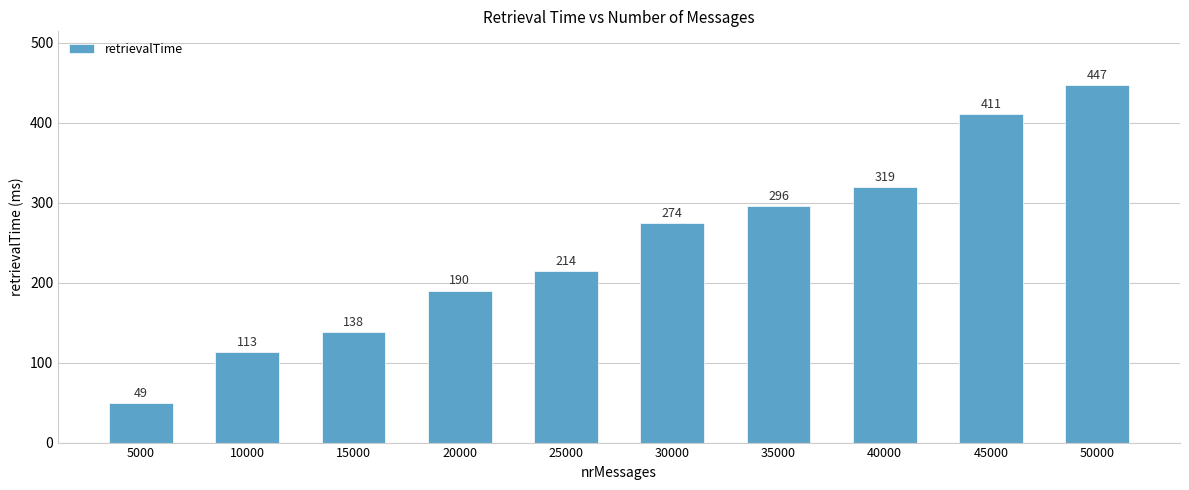

Rank the categories by value from lowest to highest.

5000, 10000, 15000, 20000, 25000, 30000, 35000, 40000, 45000, 50000